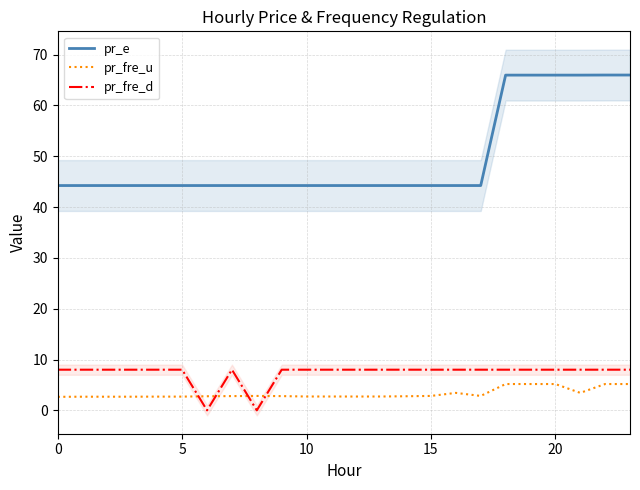

The pr_fre_u series shows 1.8 at 8. True or false?

False